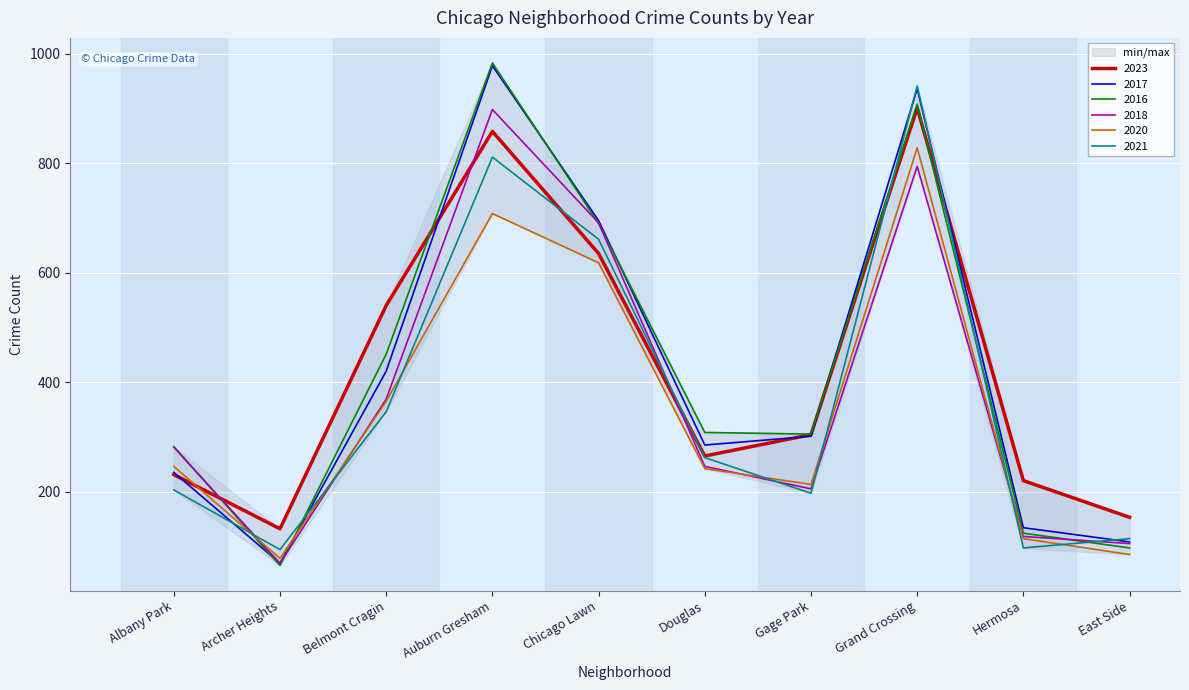

What are all the series names shown in the legend?

2023, 2017, 2016, 2018, 2020, 2021